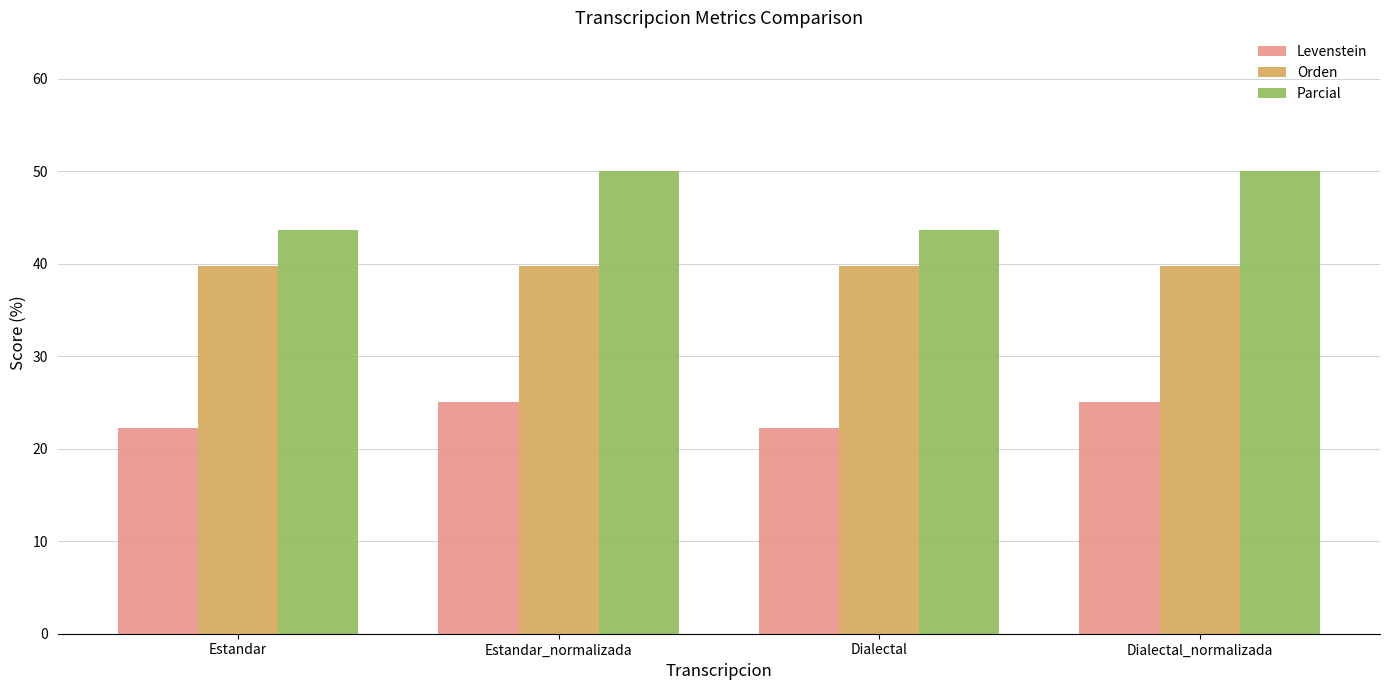

How many groups of bars are there?

4